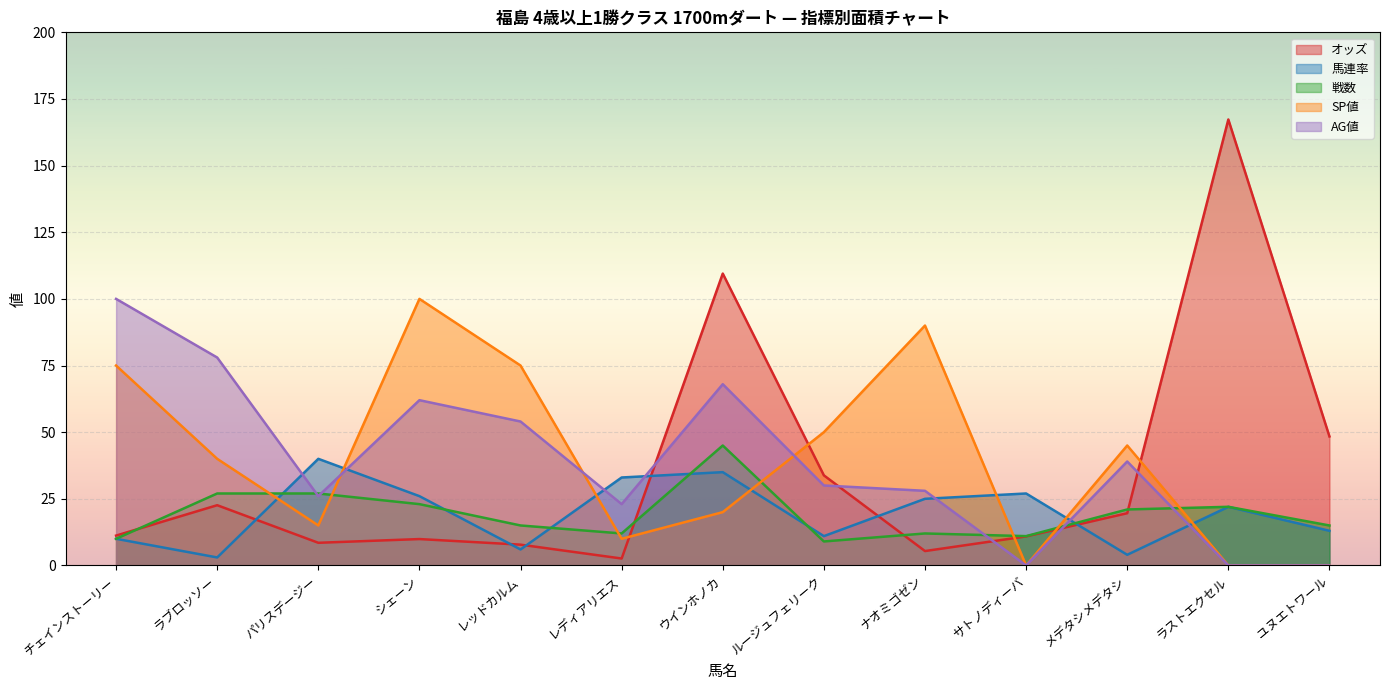

Does the chart display data point markers on the line(s)?

No